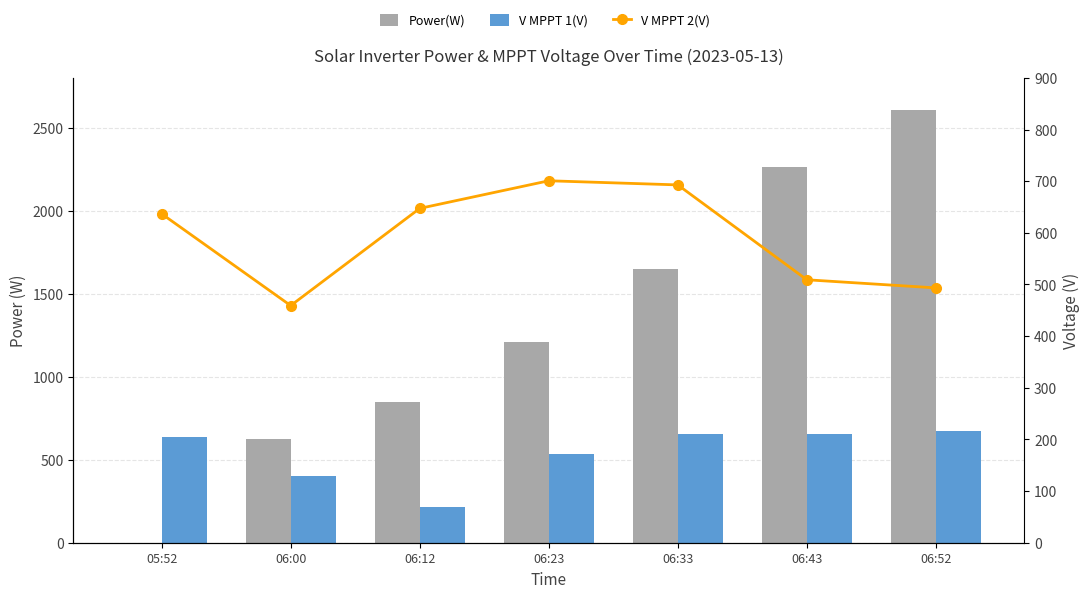

How many data points does each series have?

7